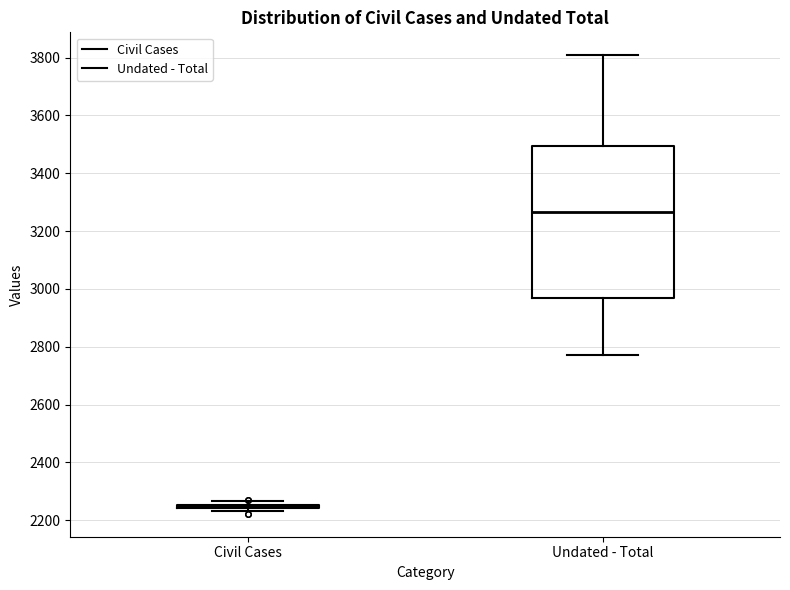

Reading left to right, transcribe this box plot: for each box, give where its median line is, the range the box spans, and where its two whiskers end, as read against the y-axis. The values are not printed on the chart, so give them approximately, as read against the axis.

Civil Cases: box collapsed to a line at 2240, whiskers 2240 to 2260
Undated - Total: median 3260, box 2960 to 3500, whiskers 2780 to 3800